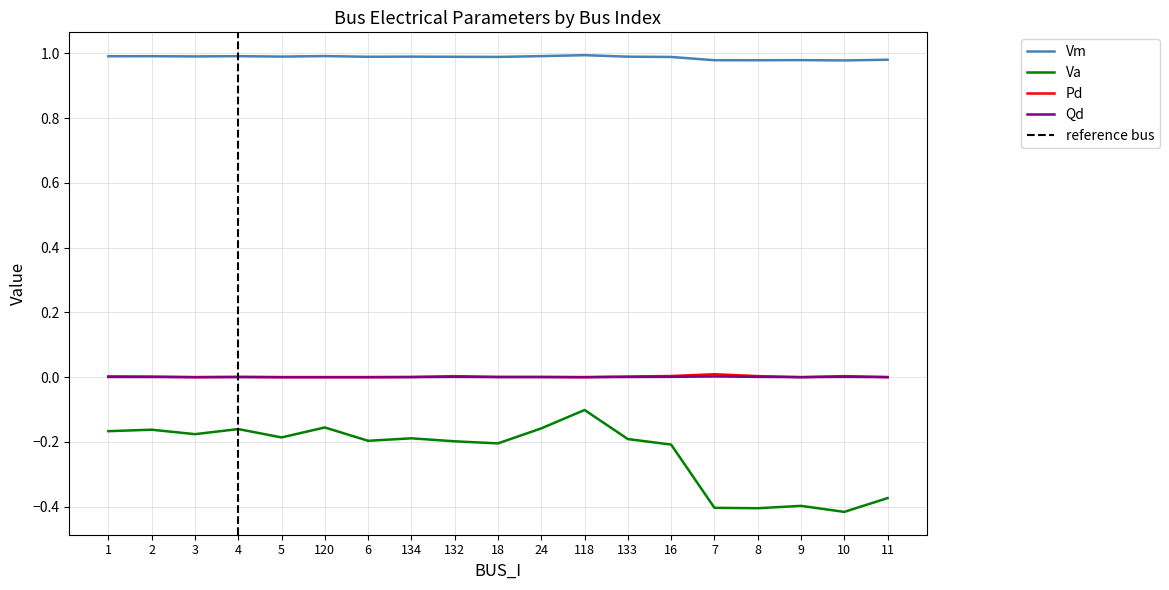

Is it true that Vm equals 0.4 at 5?

False